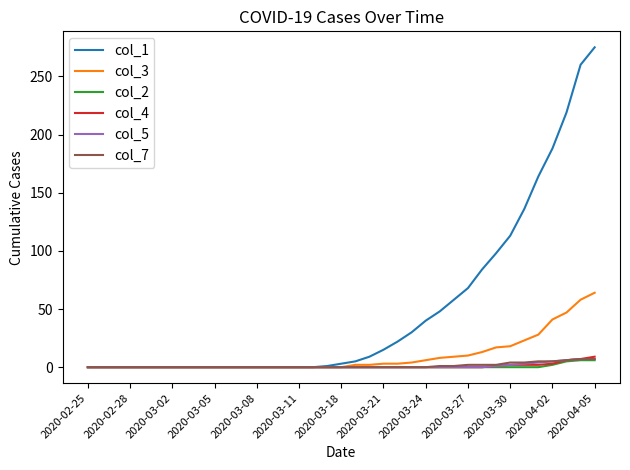

Which series has the largest range (max minus min)?

col_1